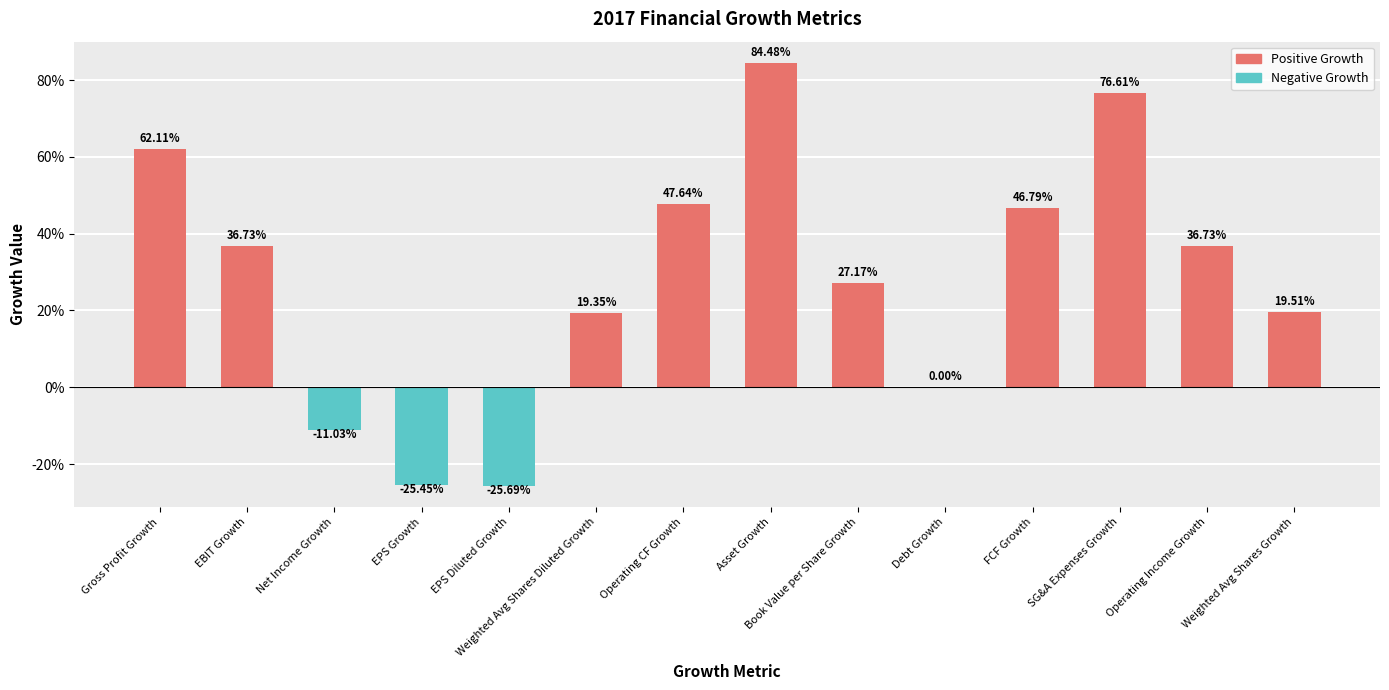

Are the bars horizontal?

No